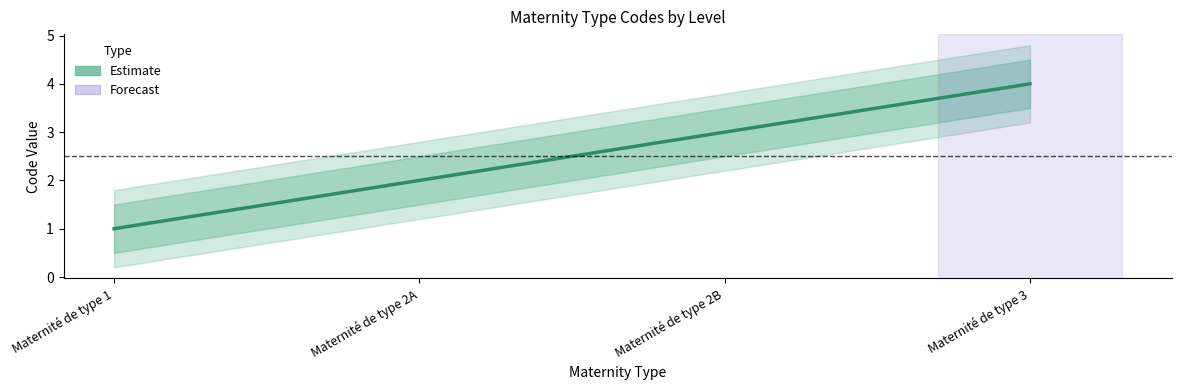

The chart shows a value of 2 at Maternité de type 1. True or false?

False